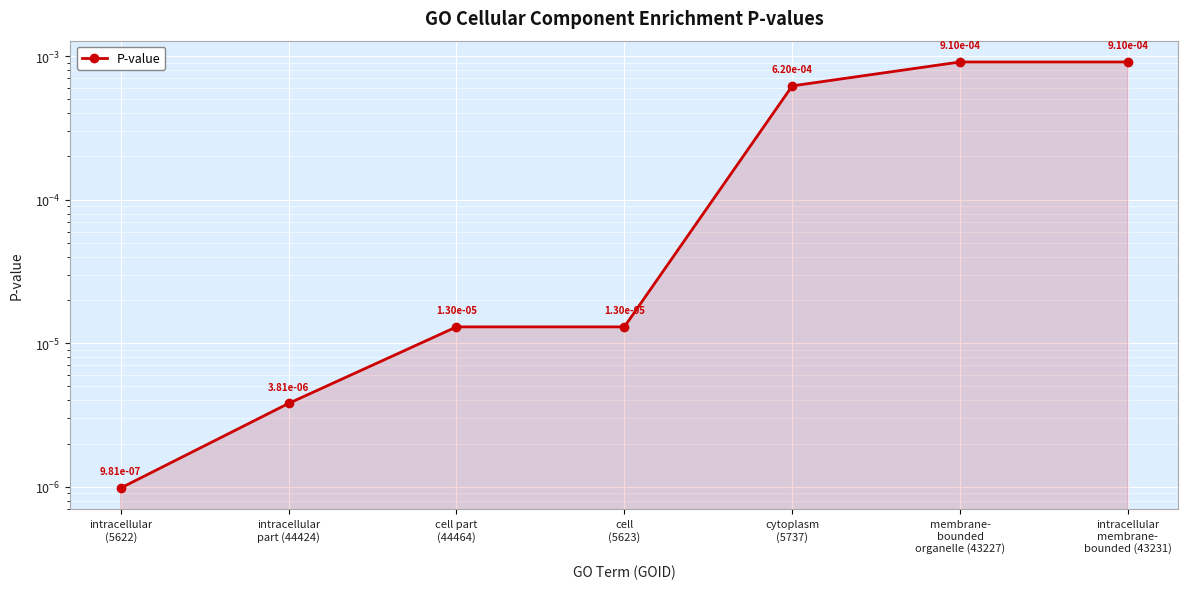

What is the label of the 7th point from the right?

intracellular
(5622)